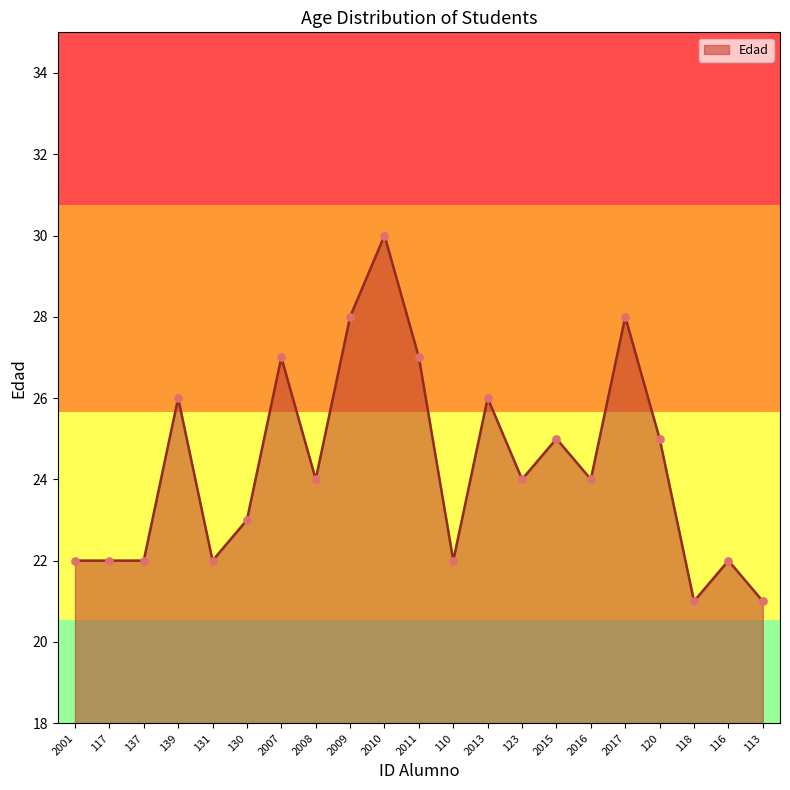

What is the change in value from 137 to 139?

+4